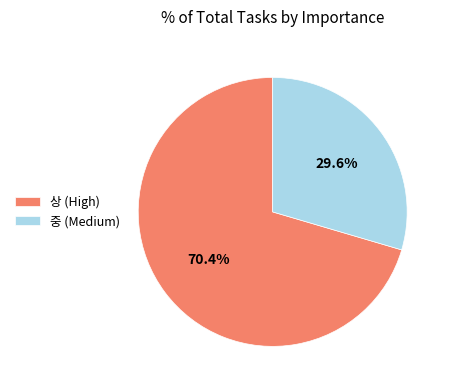

Which category has the smallest portion of the pie?

중 (Medium)